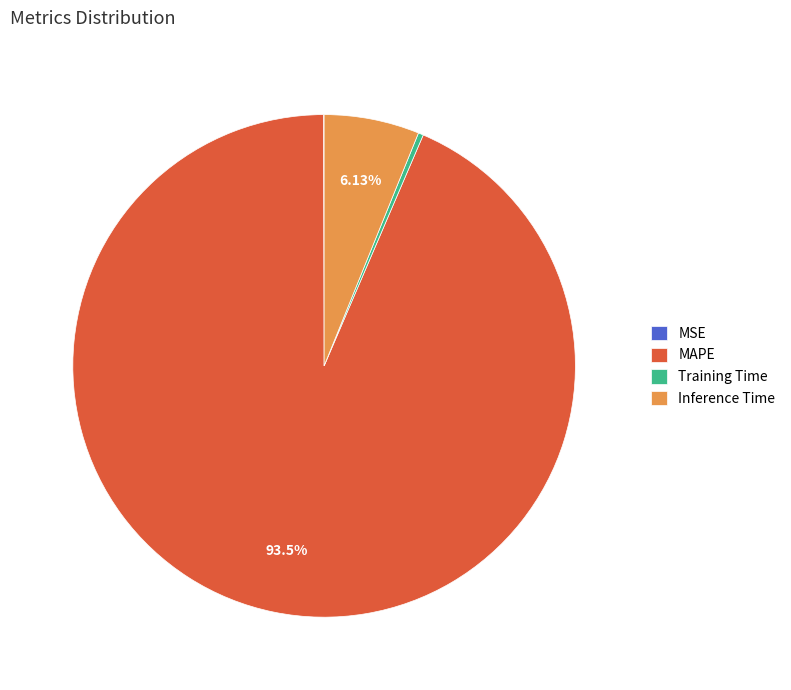

Which category has the biggest portion of the pie?

MAPE